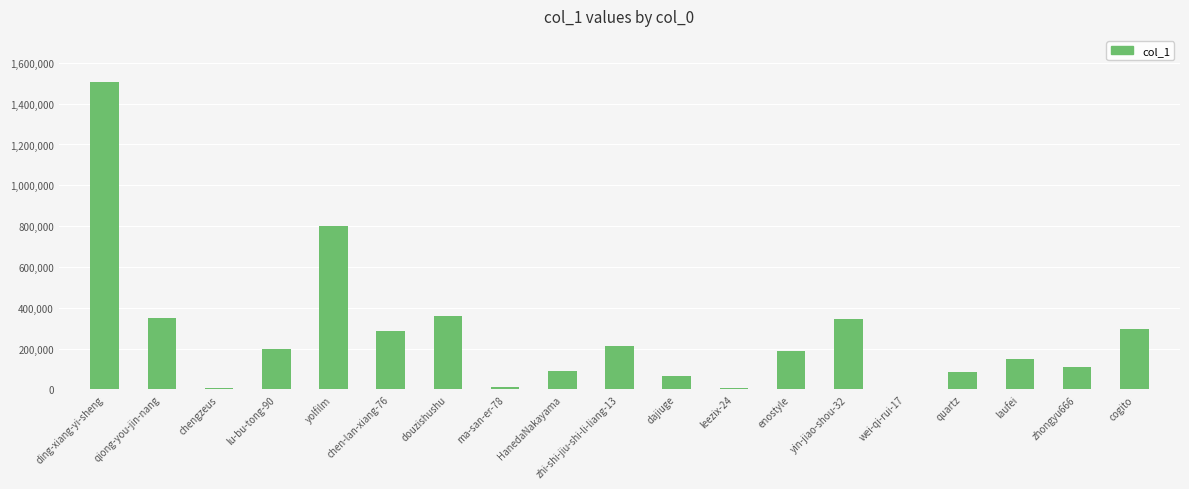

What is the sum of all values?

5060275